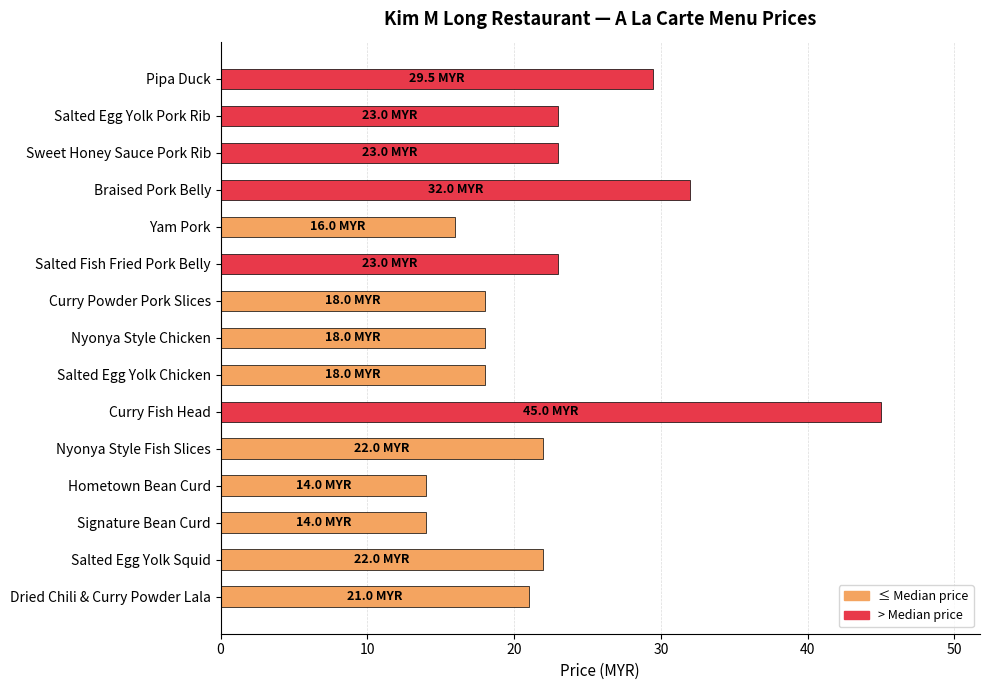

What position from the bottom is Salted Fish Fried Pork Belly?

10